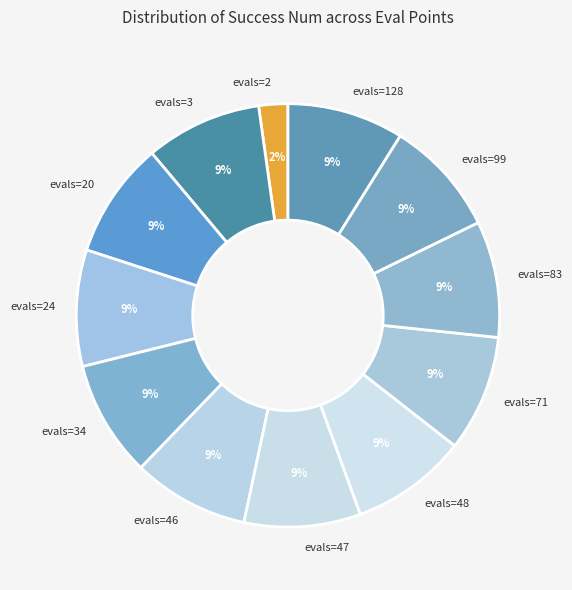

Does any single category account for the majority?

No